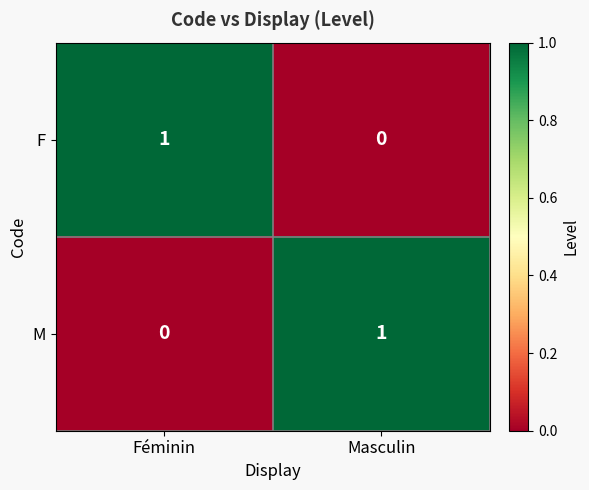

At how many categories does at least one series exceed 0?

2